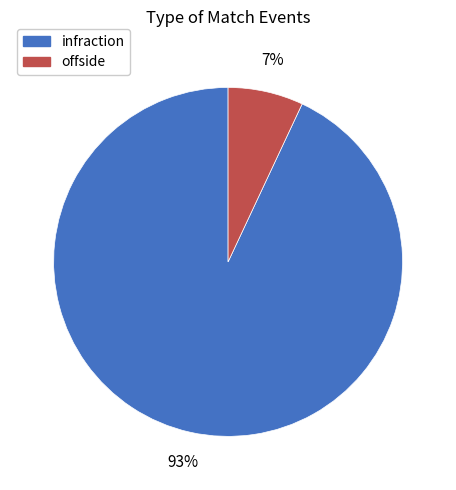

Do offside and infraction together represent more than half of the pie?

Yes